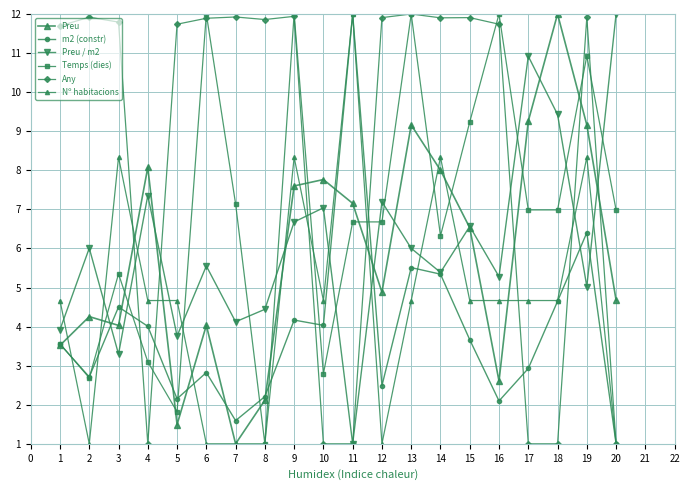

Reading right to left, what are all the values shown in this chart?

Preu: 4.7	9.2	12.0	9.3	2.6	6.5	8.0	9.2	4.9	7.2	7.8	7.6	2.1	1.0	4.0	1.5	8.1	4.0	4.3	3.5
m2 (constr): 1.0	6.4	4.6	2.9	2.1	3.7	5.3	5.5	2.5	12.0	4.0	4.2	2.2	1.6	2.8	2.2	4.0	4.5	2.7	3.6
Preu / m2: 12.0	5.0	9.4	10.9	5.3	6.6	5.4	6.0	7.2	1.0	7.0	6.7	4.4	4.1	5.6	3.8	7.4	3.3	6.0	3.9
Temps (dies): 7.0	10.9	7.0	7.0	12.0	9.2	6.3	12.0	6.7	6.7	2.8	12.0	1.0	7.1	12.0	1.8	3.1	5.3	2.7	3.6
Any: 1.0	11.9	1.0	1.0	11.7	11.9	11.9	12.0	11.9	1.0	1.0	11.9	11.9	11.9	11.9	11.7	1.0	11.8	11.9	11.7
Nº habitacions: 1.0	8.3	4.7	4.7	4.7	4.7	8.3	4.7	1.0	12.0	4.7	8.3	1.0	1.0	1.0	4.7	4.7	8.3	1.0	4.7